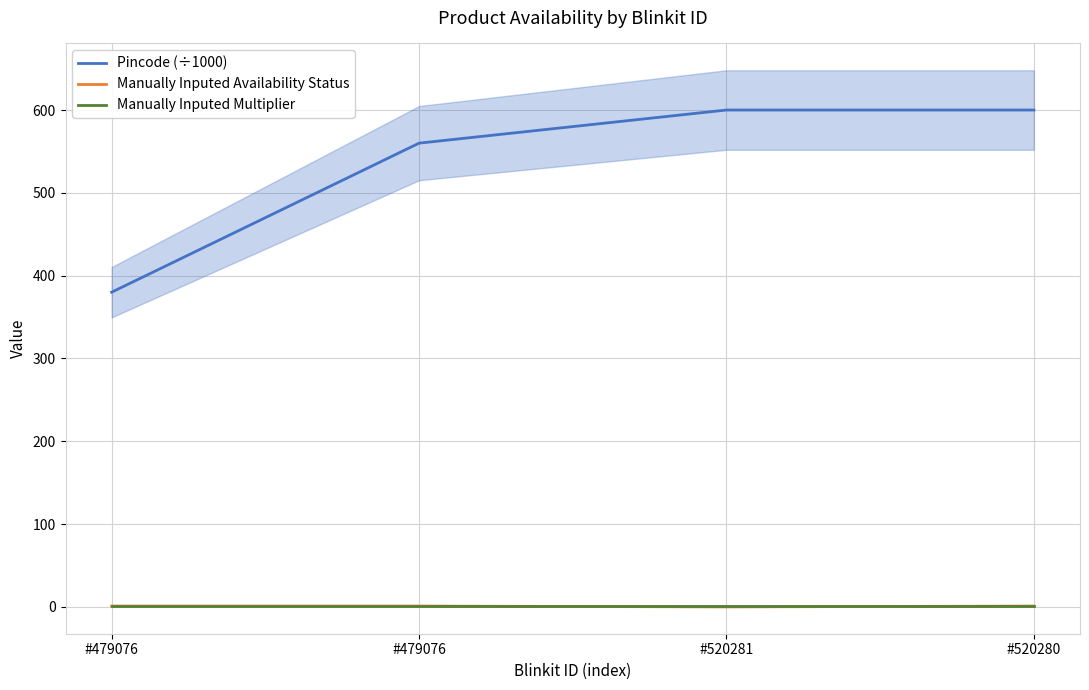

Reading left to right, what are all the values shown in this chart?

Pincode (÷1000): 380.0	560.0	600.0	600.0
Manually Inputed Availability Status: 1.0	1.0	0.0	1.0
Manually Inputed Multiplier: 1.0	1.0	1.0	1.0